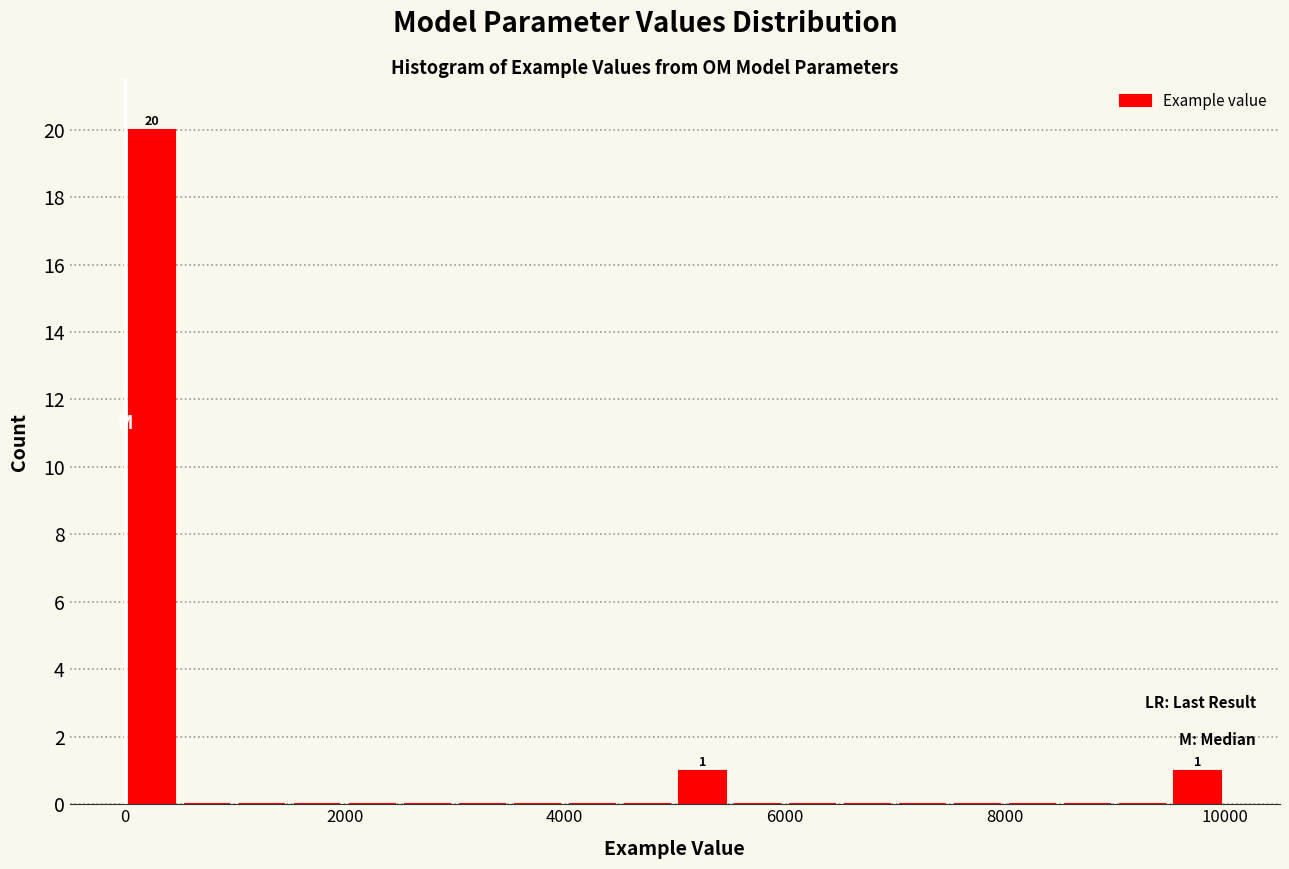

Around what value on the x-axis is the tallest bar? Give the approximate position of its centre, as read against the axis.

200